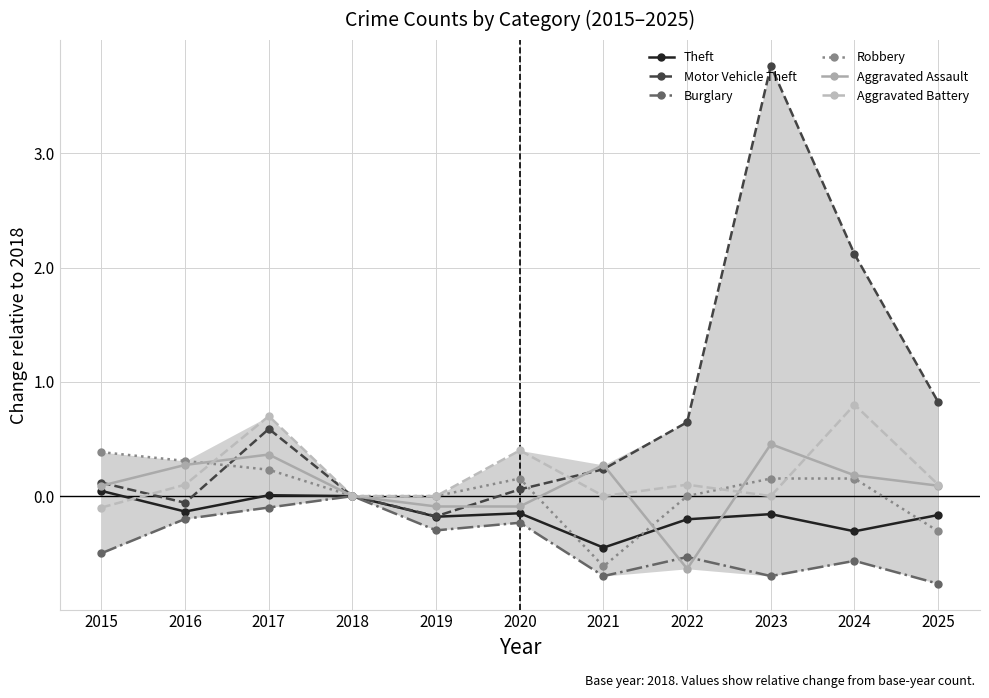

How many times do Theft and Robbery cross each other?

3